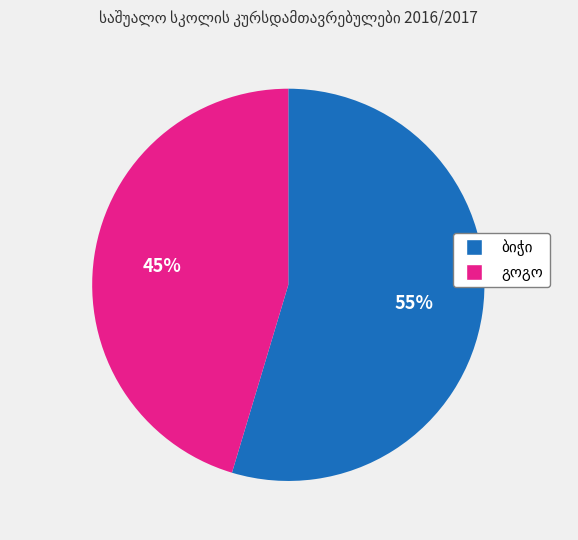

To the nearest percent, what is the average slice percentage?

50%